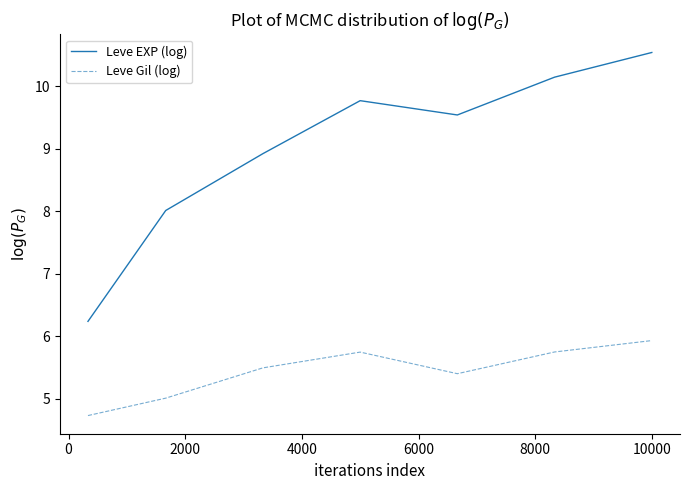

What is the difference between the maximum and minimum values in the Leve Gil (log) series?

1.2